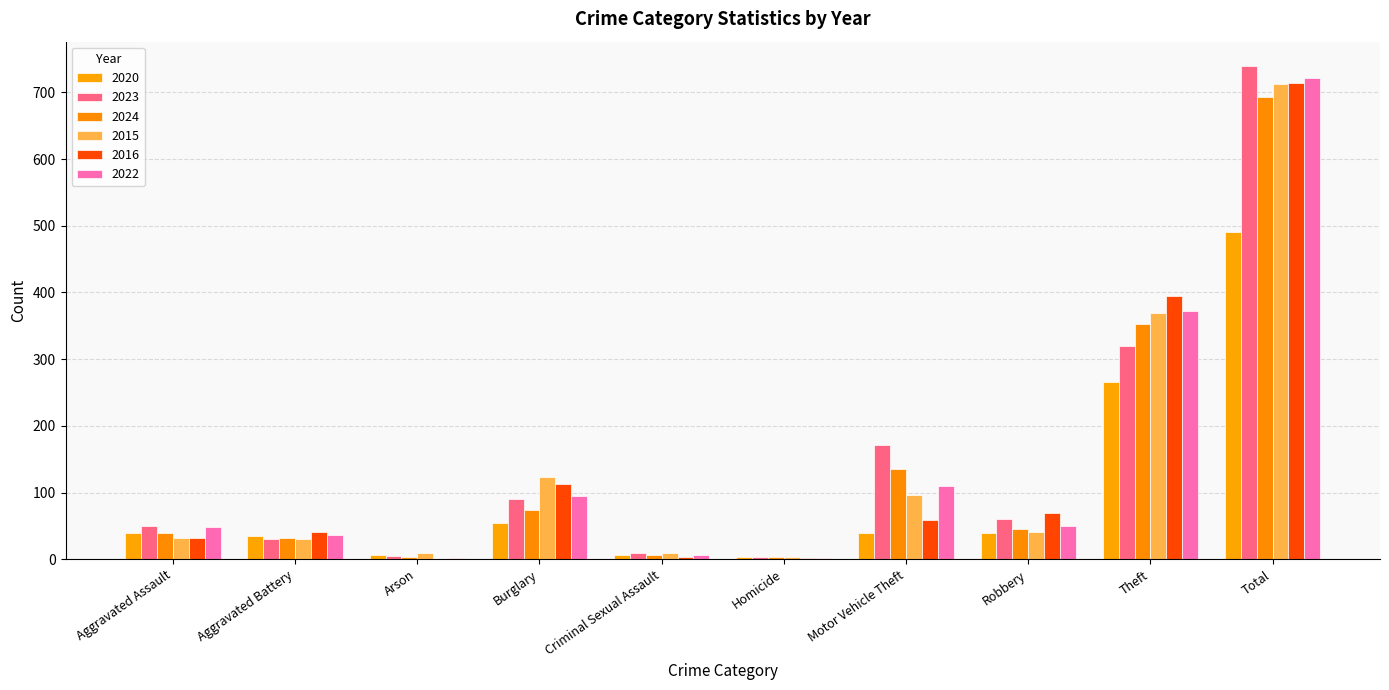

How many data points does each series have?

10